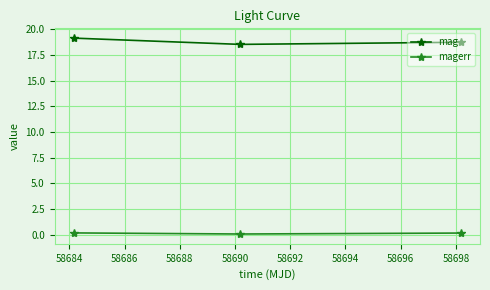

What is the value of the magerr point at the 1st from the left?

0.2